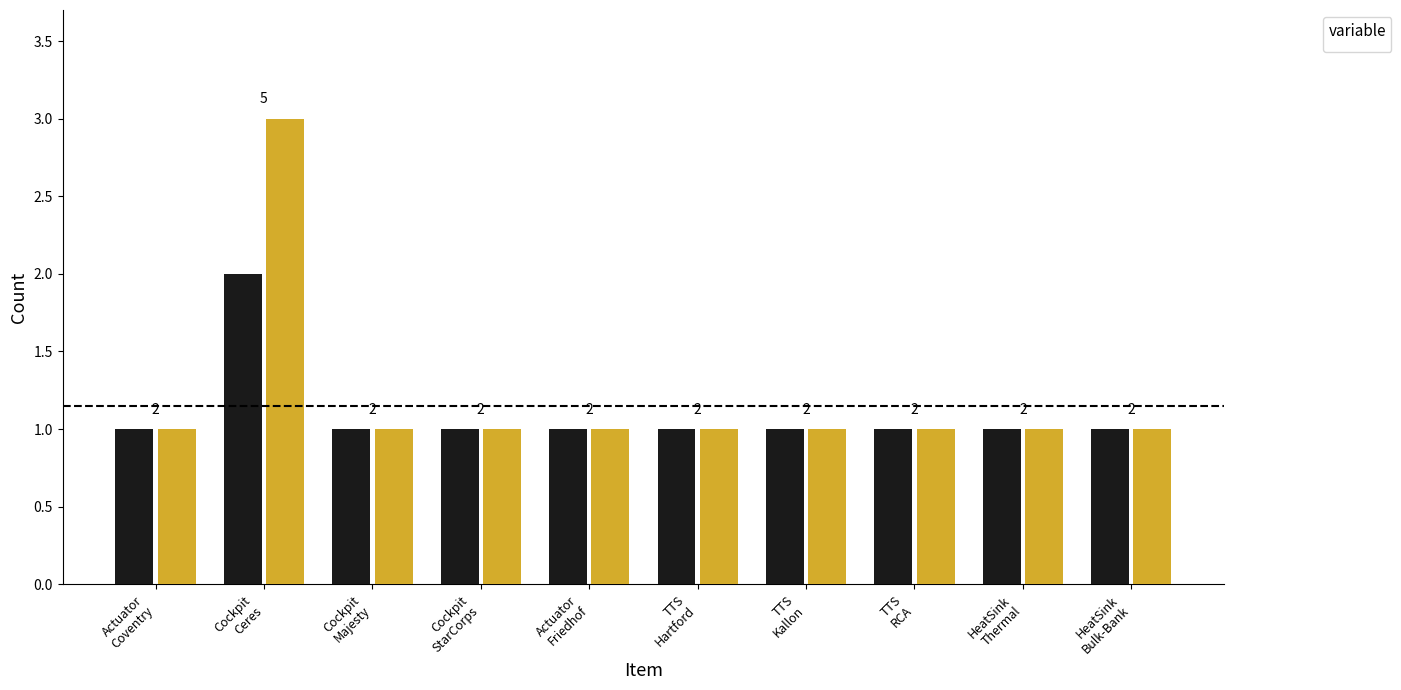

What is the label of the 3rd bar from the left?

Cockpit Majesty